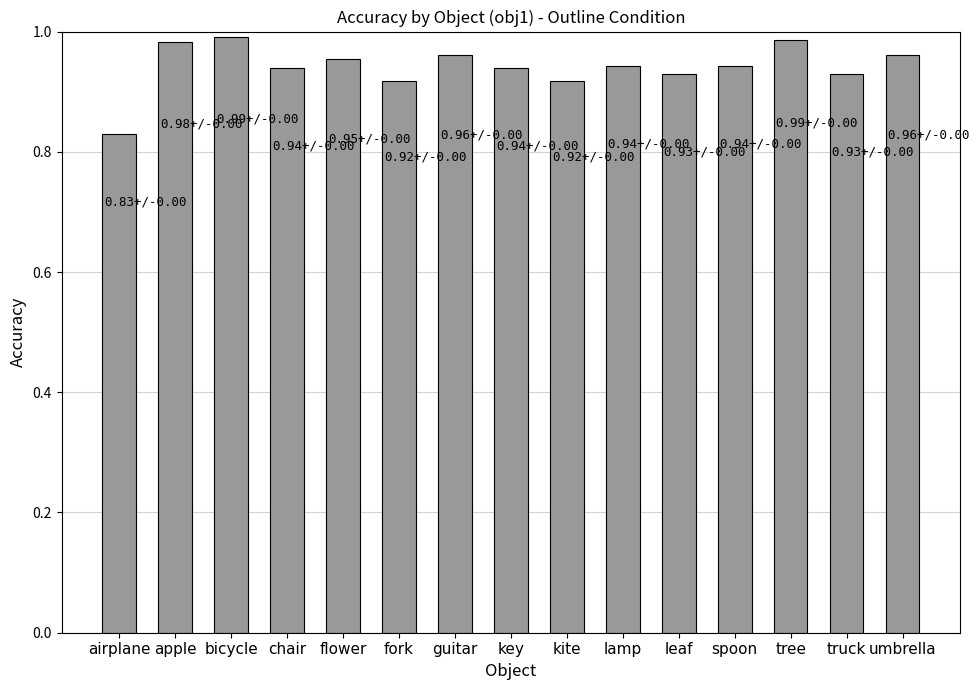

What is the difference between the second highest and second lowest values?

0.1